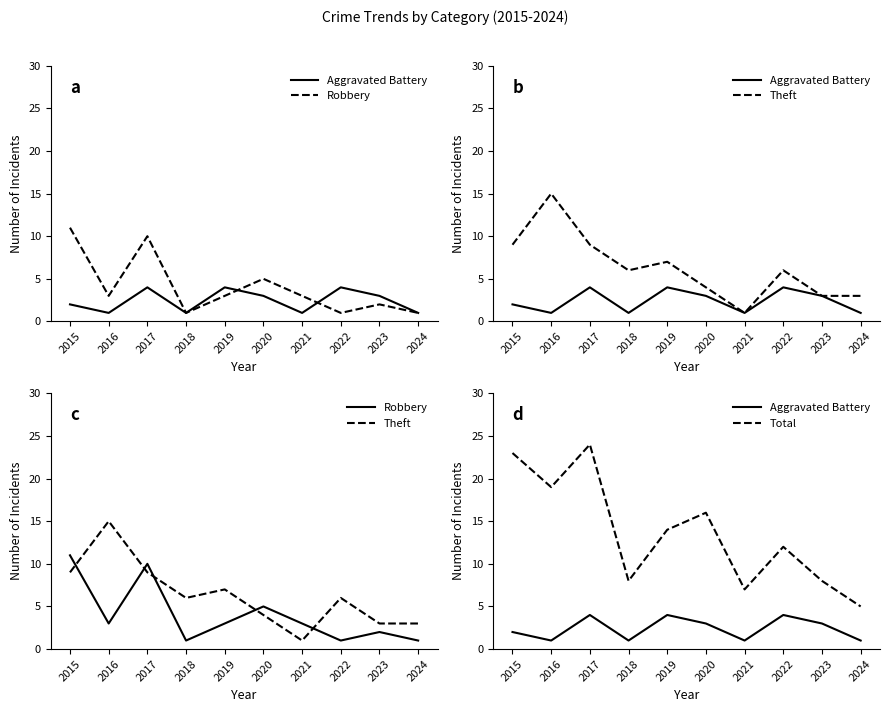

The Aggravated Battery series shows 3 at 2023. True or false?

True